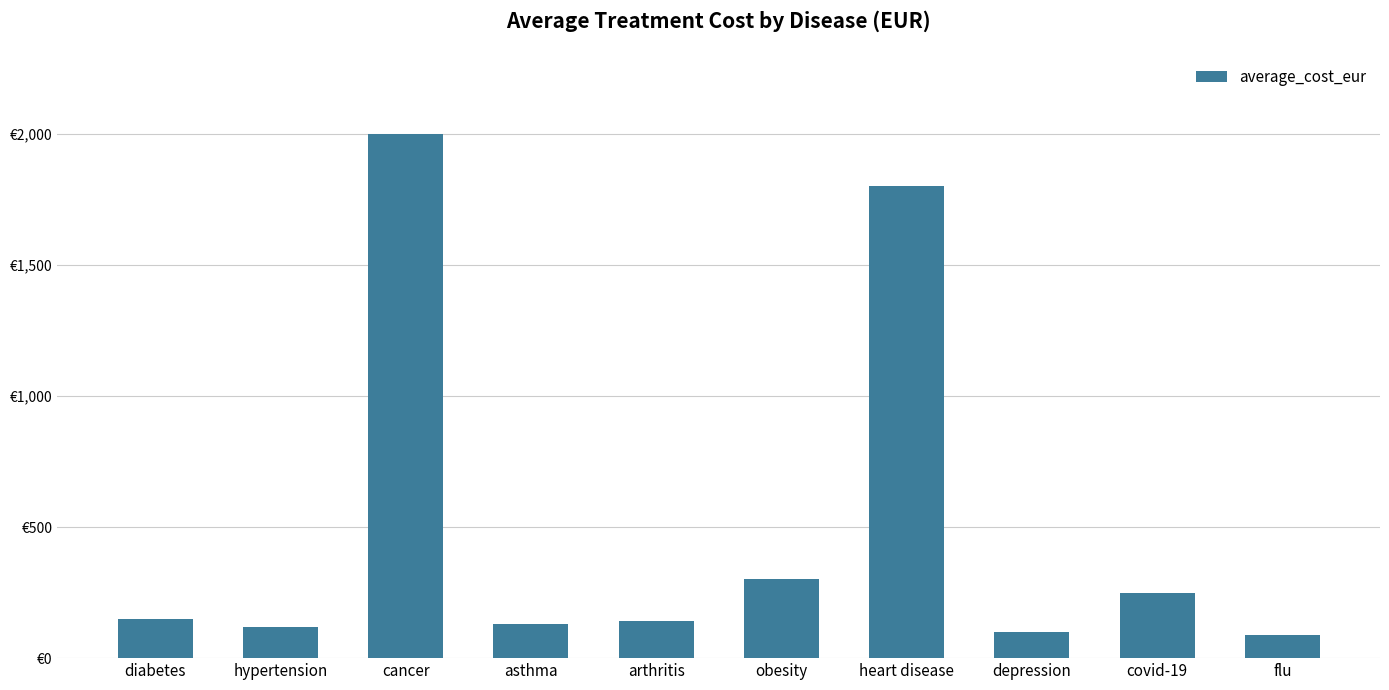

Does the chart contain any negative values?

No